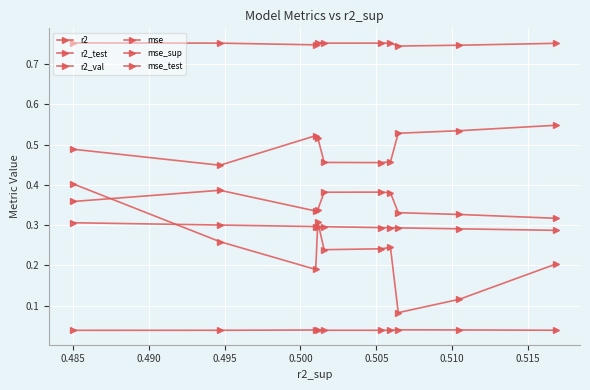

How many lines are shown in the chart?

6